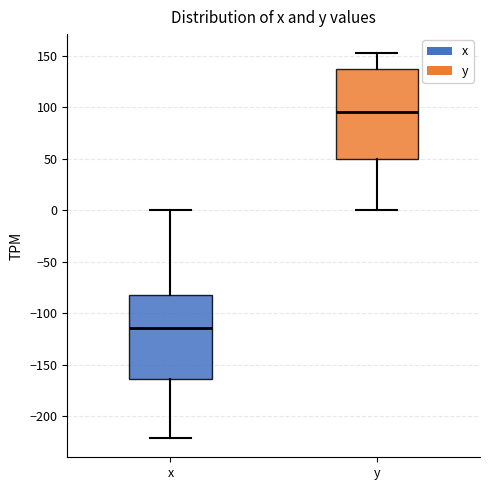

Reading left to right, transcribe this box plot: for each box, give where its median line is, the range the box spans, and where its two whiskers end, as read against the y-axis. The values are not printed on the chart, so give them approximately, as read against the axis.

x: median -115, box -165 to -80, whiskers -220 to 0
y: median 95, box 50 to 135, whiskers 0 to 150